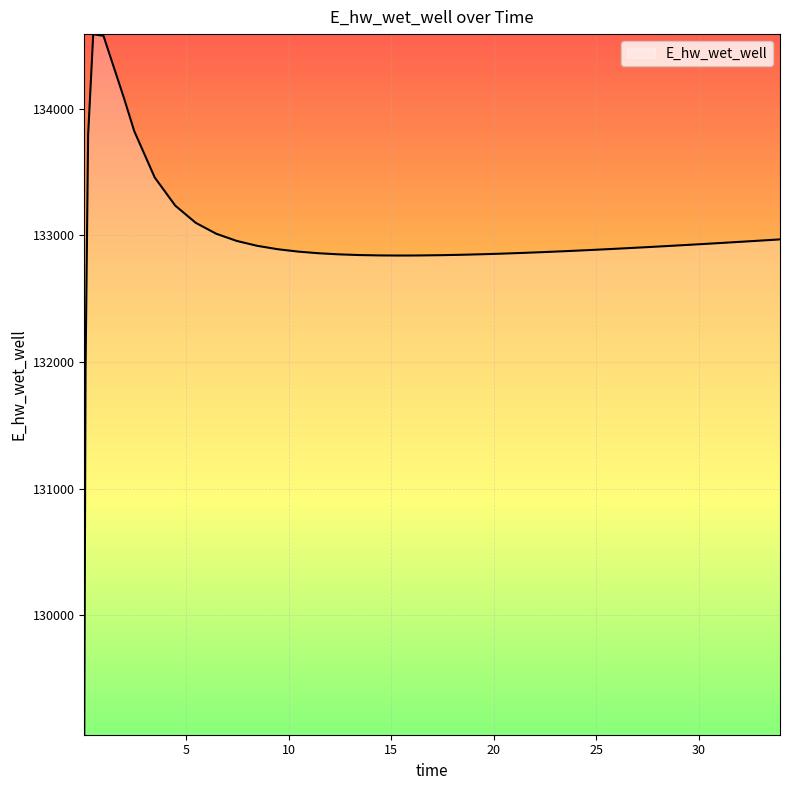

What is the greatest value displayed?

134589.9